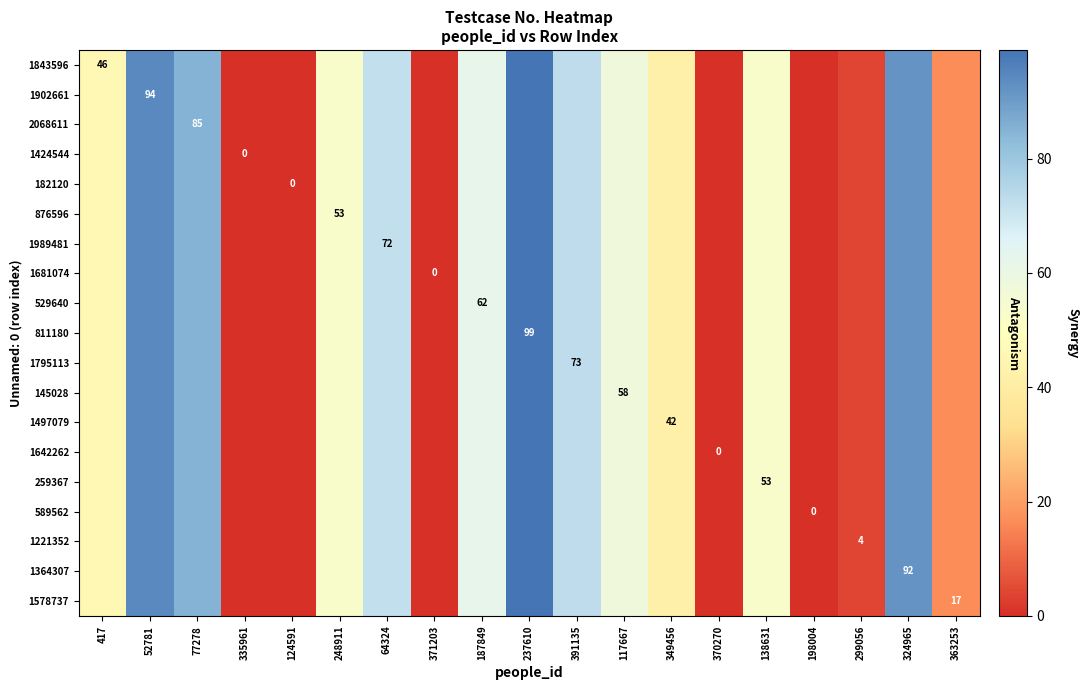

How many values in the 182120 series are below 53?

9